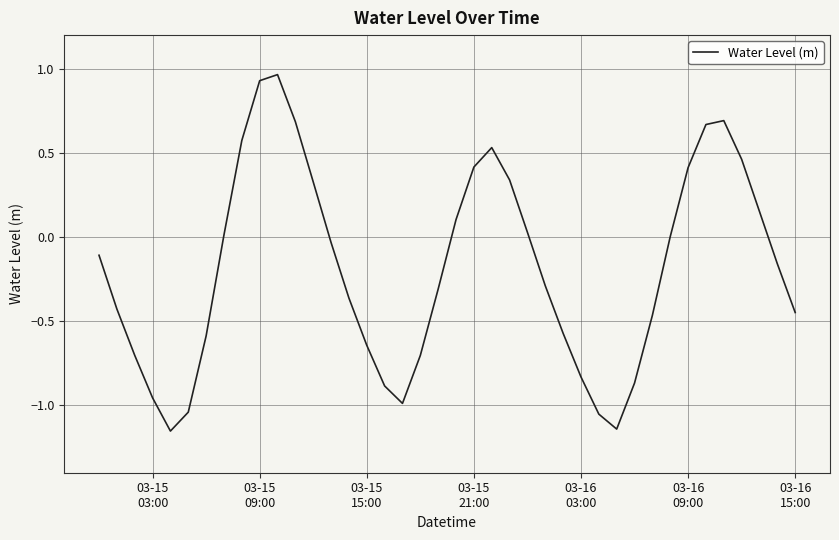

What is the difference between the maximum and minimum values?

2.1